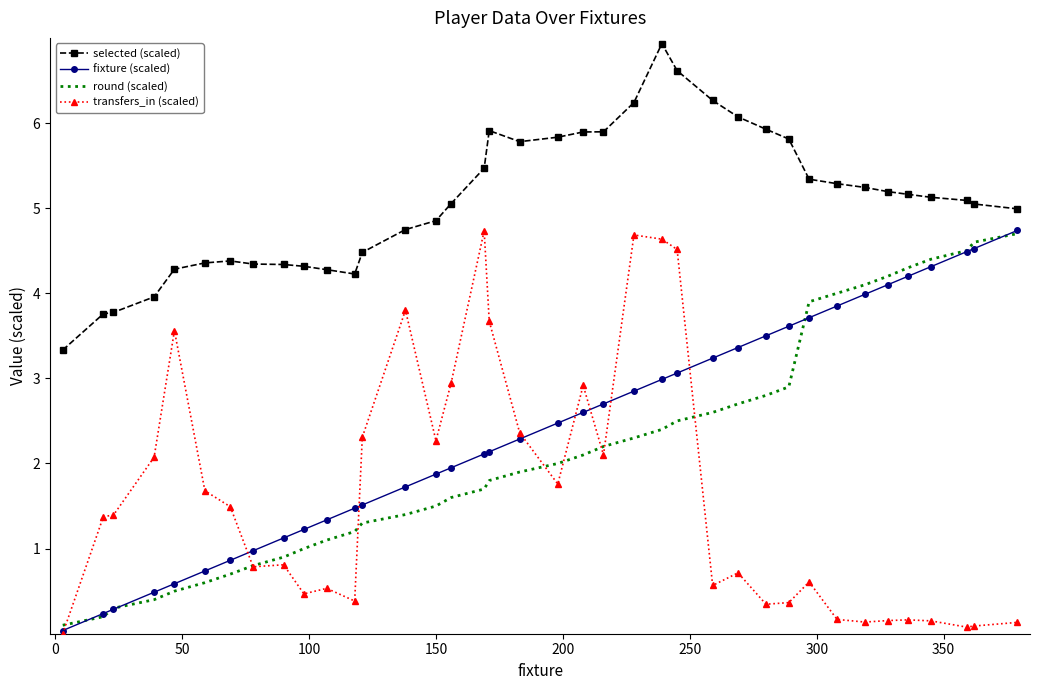

True or false: selected (scaled) and round (scaled) cross at least once.

False